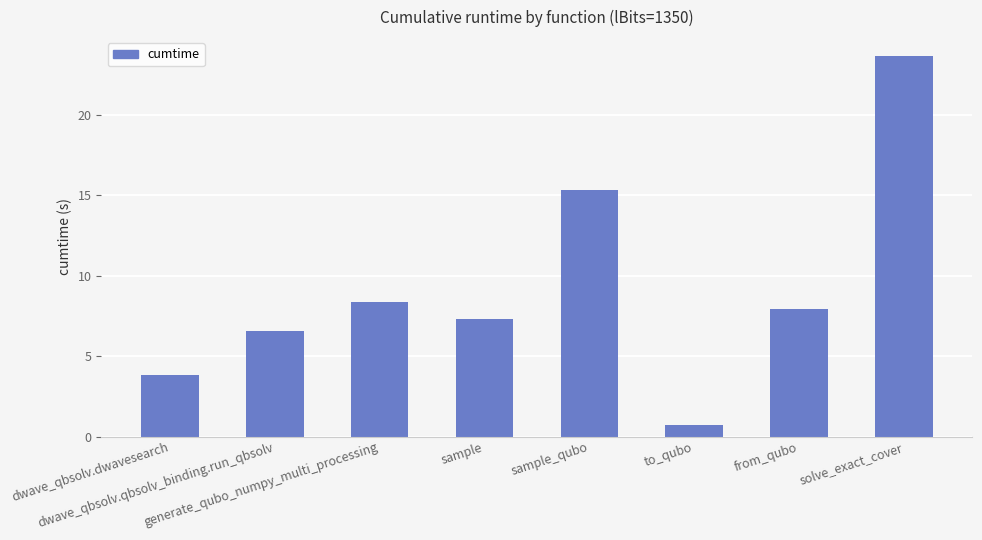

Where is the data nearest to the value 12?

sample_qubo